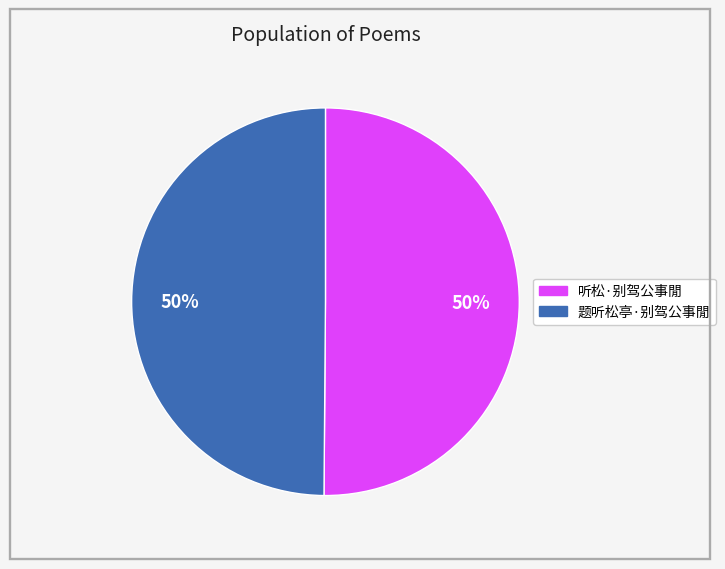

True or false: 听松·别驾公事閒 accounts for 50% of the total.

True